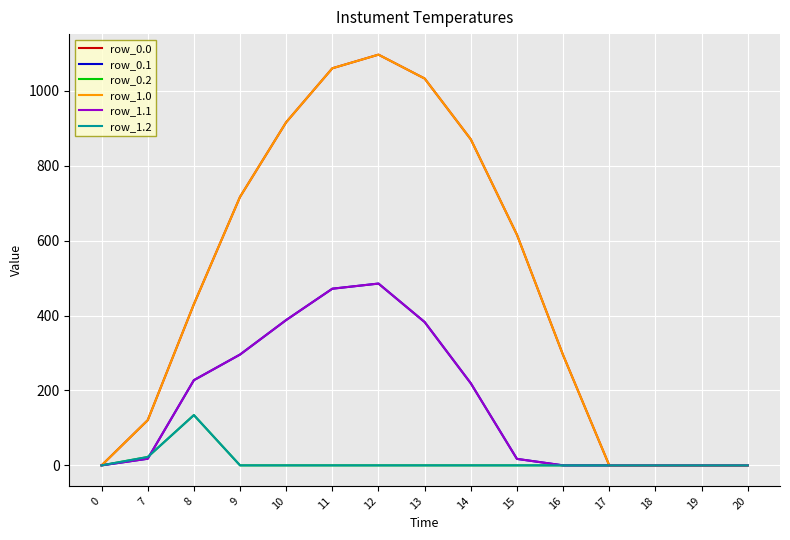

What is the maximum value for row_0.2?

134.2